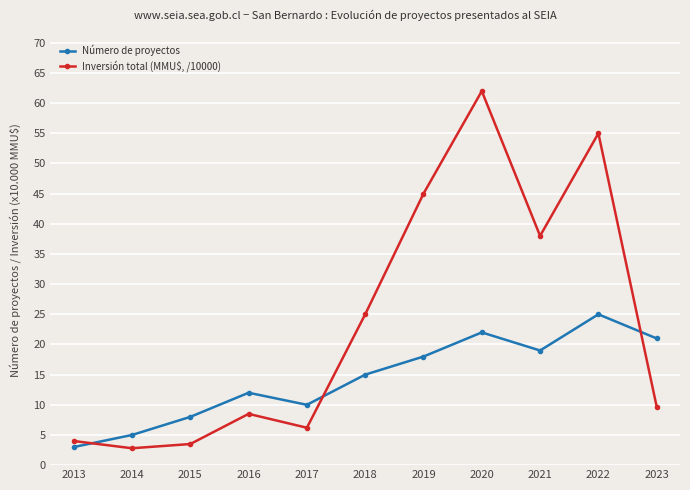

What is the total value across all series at 2019?

63.0